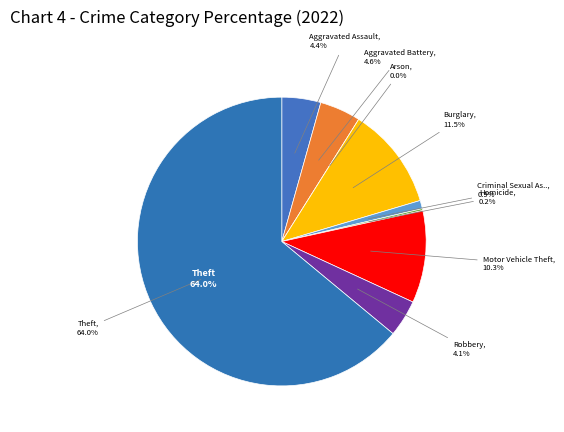

Is there a majority slice in this chart?

Yes